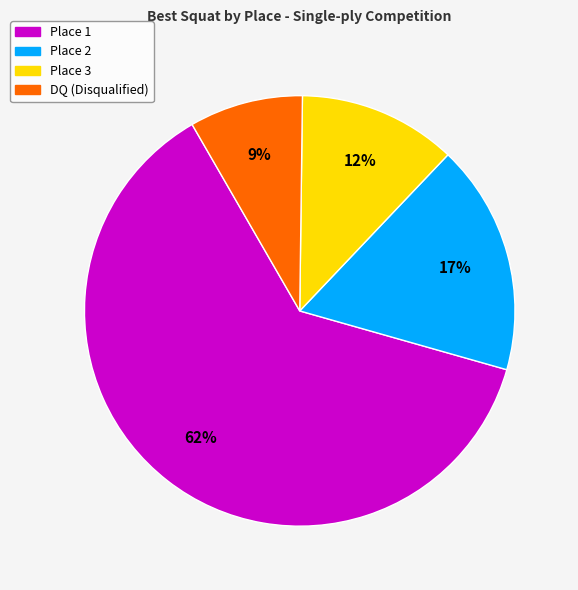

To the nearest percent, what is the average slice percentage?

25%